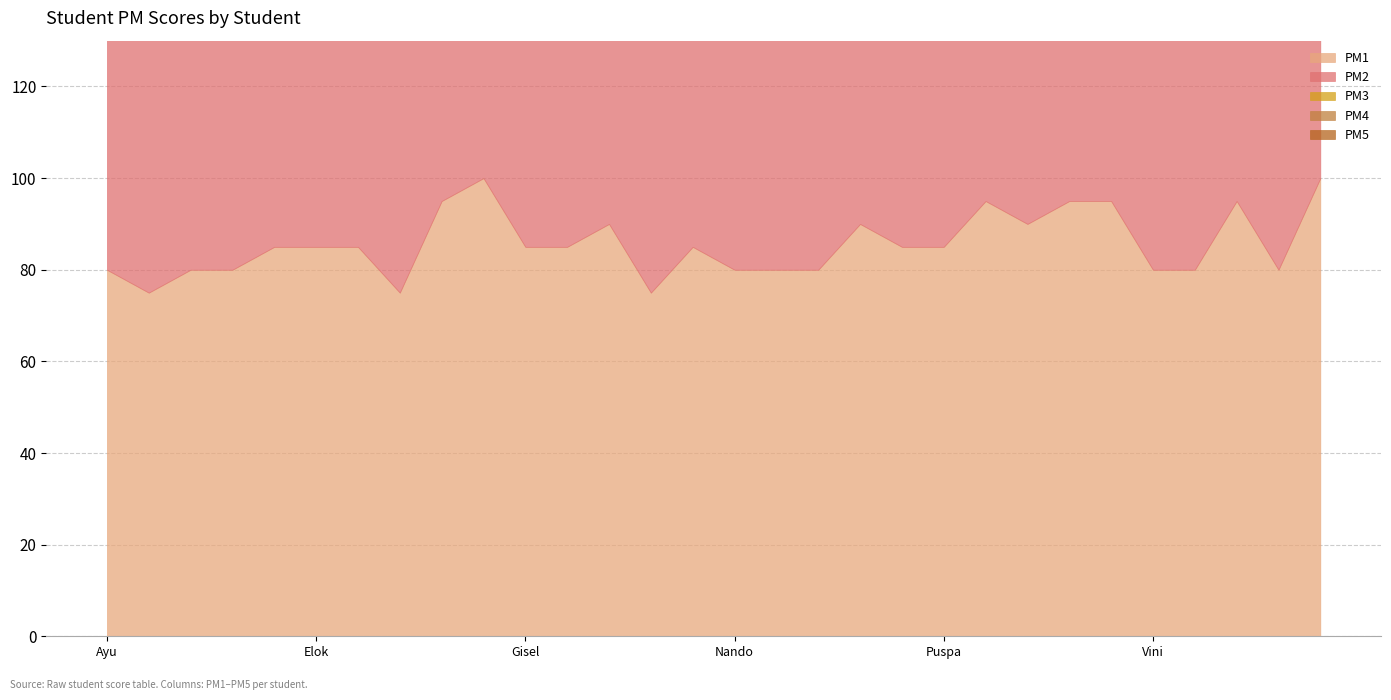

Where does the PM2 series first go above 85?

Bintang